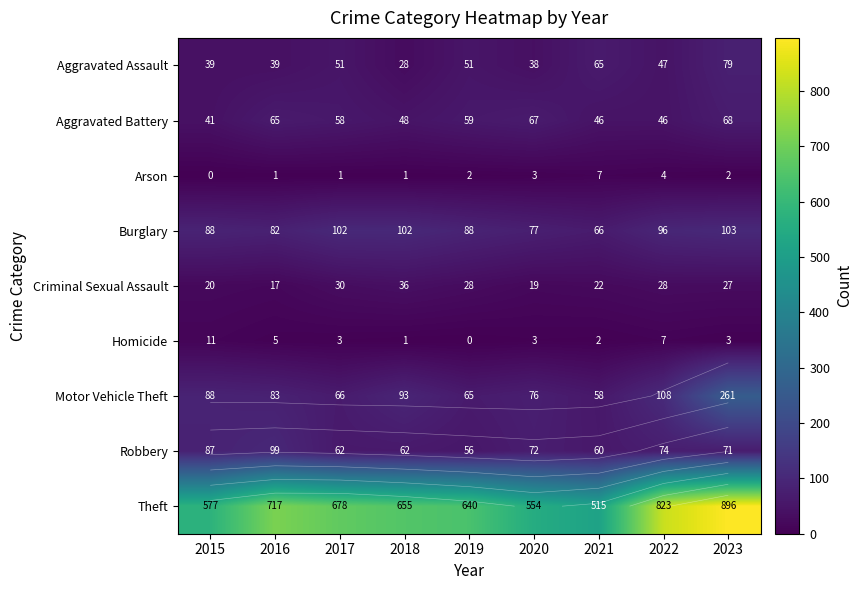

What is the difference between the highest and lowest values at 2020?

551